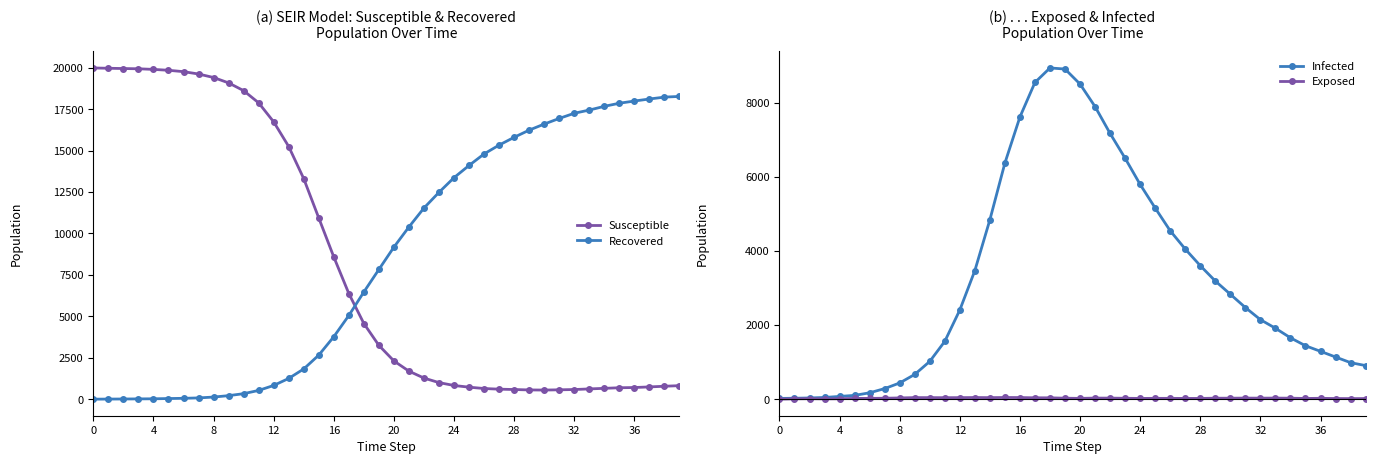

How many series are shown in this chart?

4